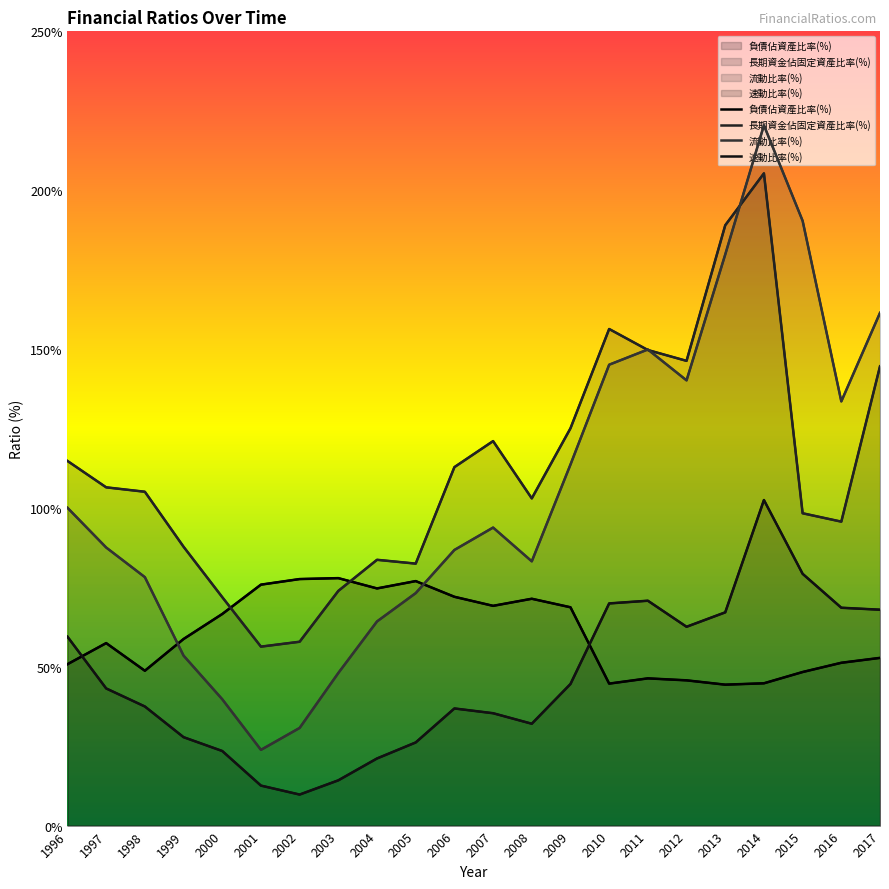

The 流動比率(%) series shows 30.7 at 2002. True or false?

True